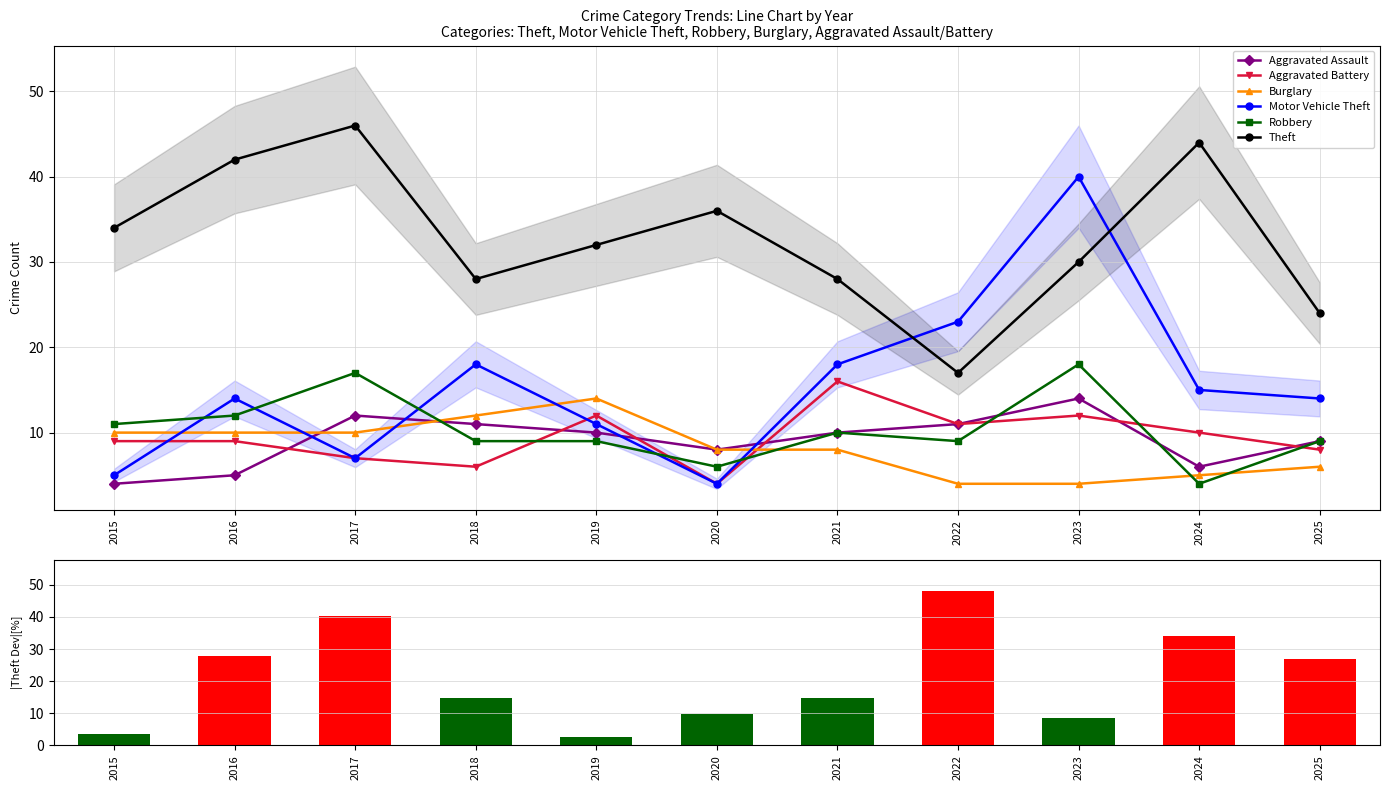

What is the value of the Motor Vehicle Theft bar at the 11th from the left?

14